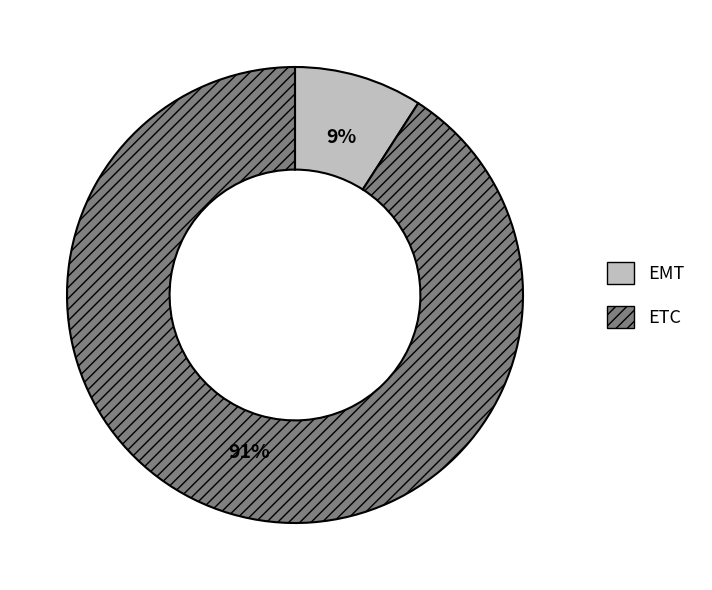

To the nearest percent, what portion does EMT represent?

9%